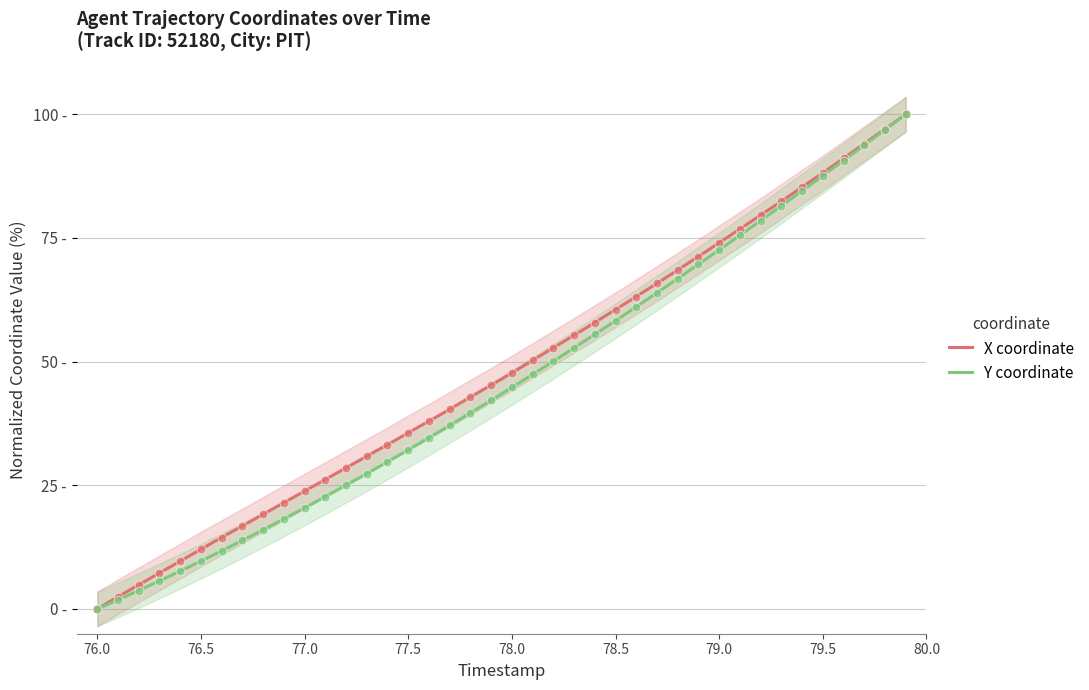

What are all the series names shown in the legend?

X, Y